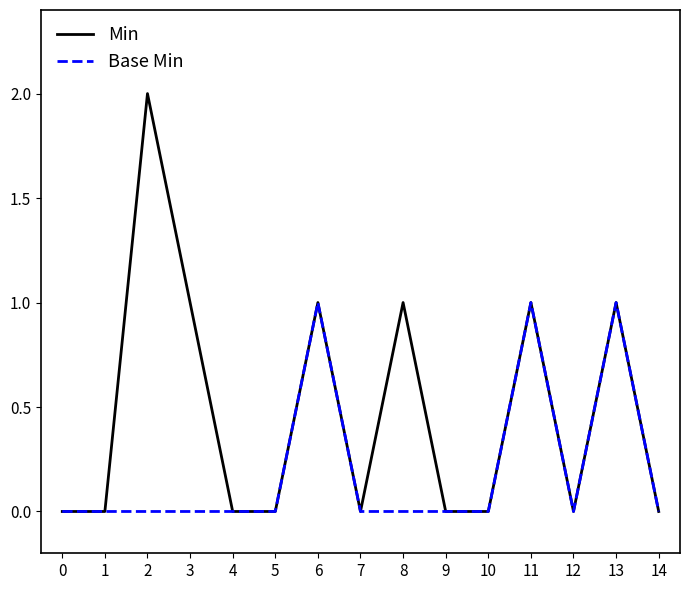

Does the chart display data point markers on the line(s)?

No